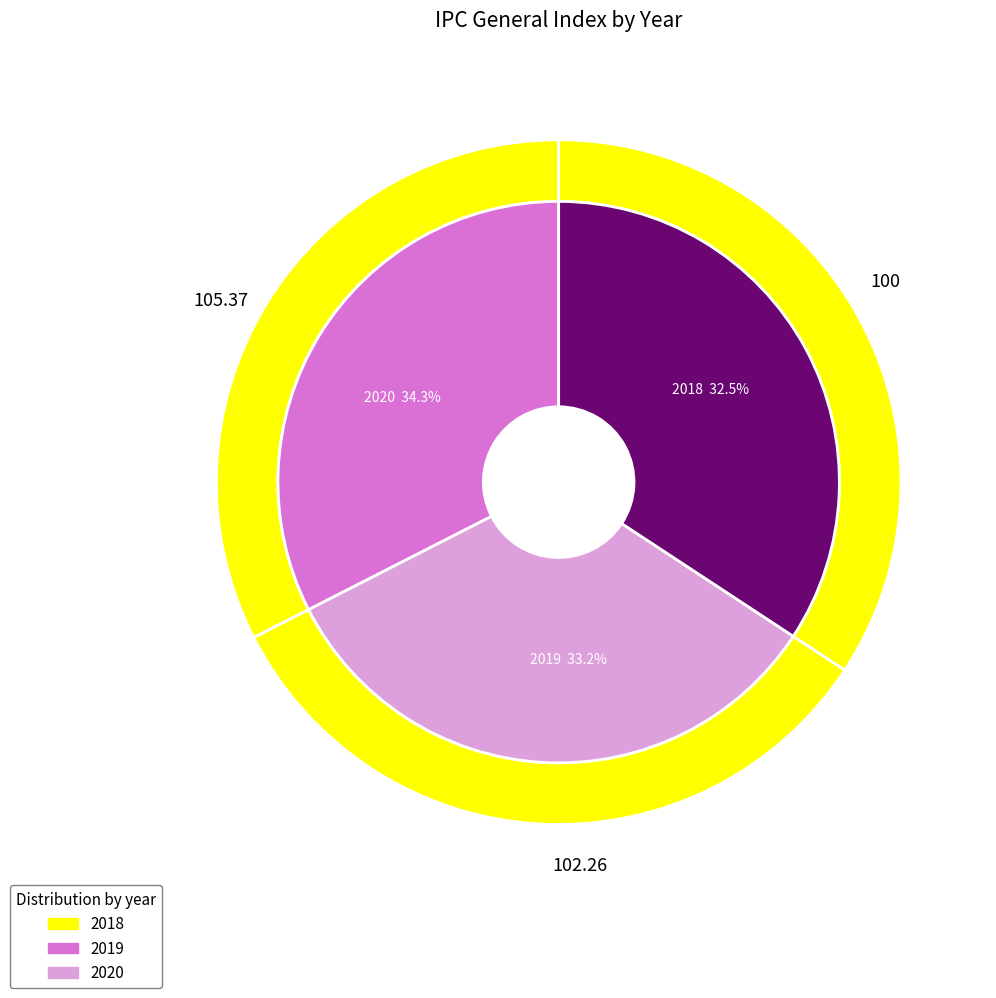

Count the number of slices in the pie.

3